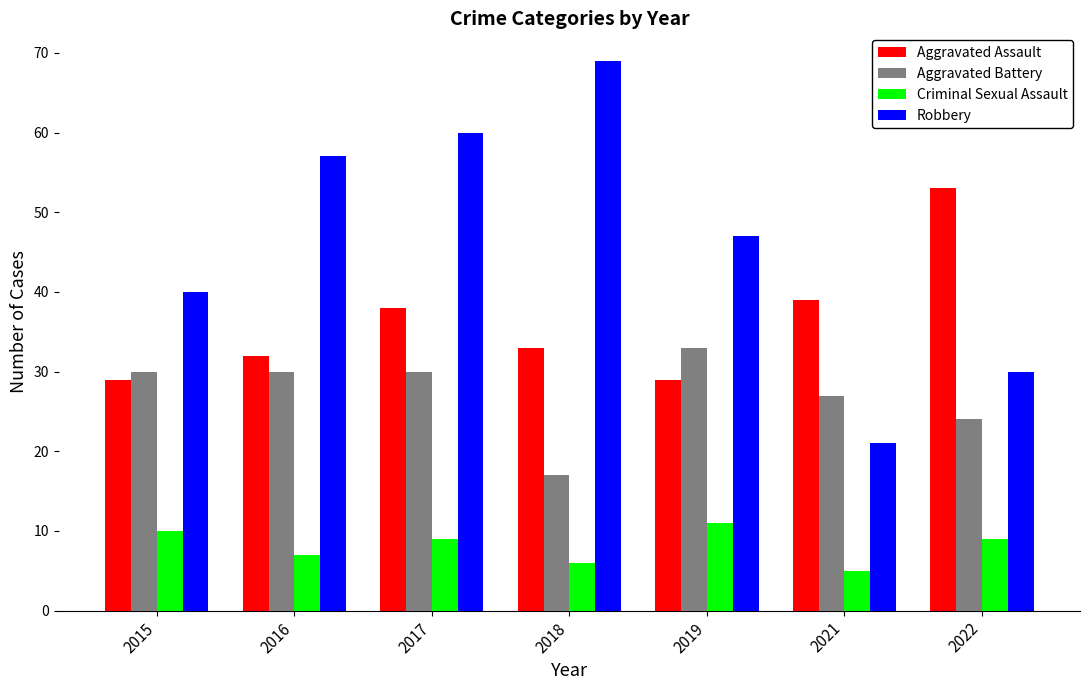

What is the difference between the Robbery values at 2018 and 2015?

29